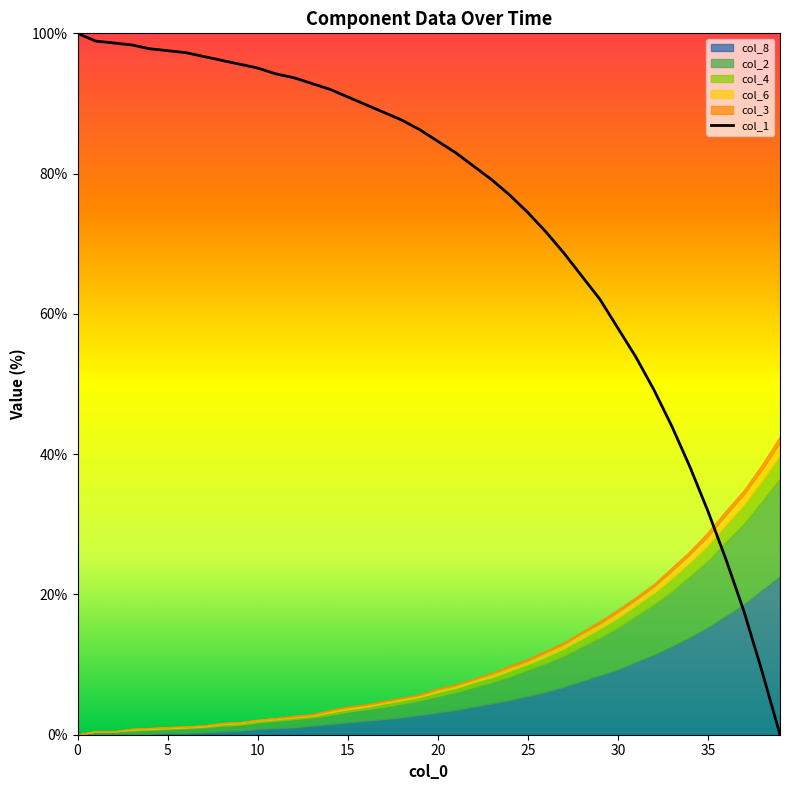

The value at 12 is 126.7. True or false?

False